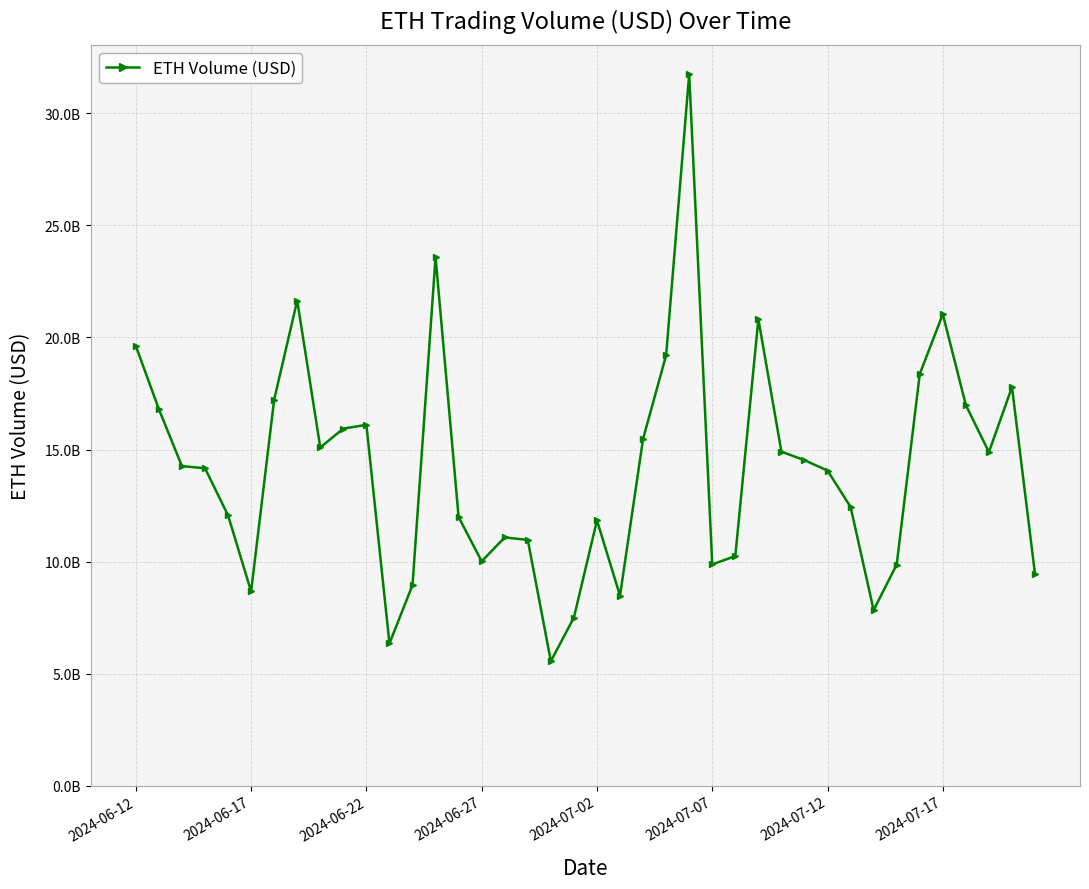

Reading right to left, extract all data points from this chart.

9427844289.7	17784761899.6	14884776298.3	16978839263.8	21040427365.6	18368344859.4	9867236520.5	7830621980.6	12435435678.4	14058546522.7	14523237728.6	14902982165.6	20819810746.4	10243406181.9	9871087552.3	31755421068.6	19209988737.7	15473856746.2	8478511086.9	11834316021.6	7498532249.3	5551997884.5	10962843305.8	11076955211.9	10009281218.9	11981602845.5	23589084207.5	8947881396.0	6342881010.3	16100418805.1	15933137676.3	15091044746.8	21649791273.2	17226962124.0	8663362158.1	12060524632.0	14164619768.5	14257587847.3	16798065224.8	19621933421.9